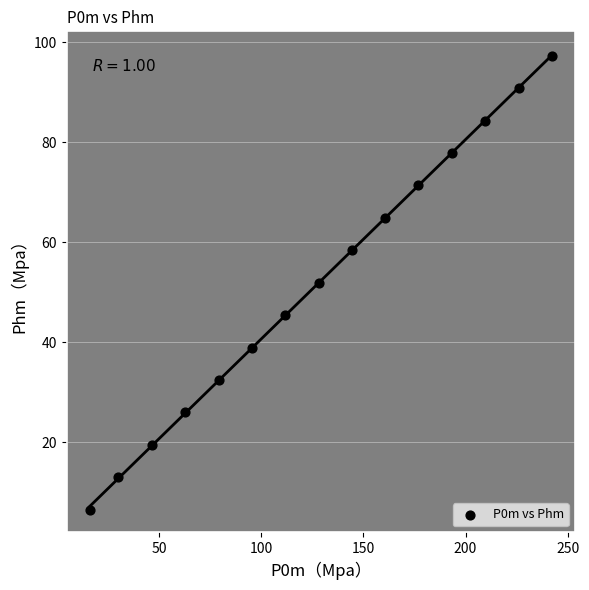

What is the range of X values (max minus min)?

226.1